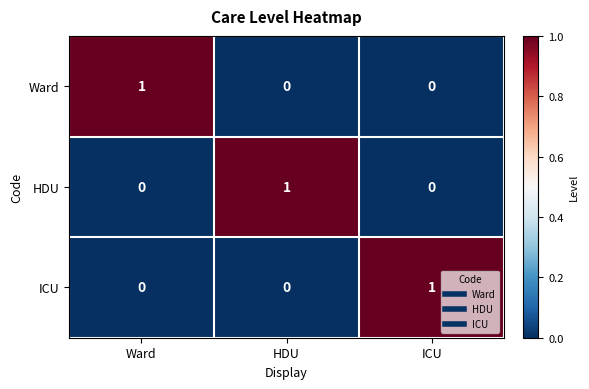

The Ward series shows 1 at Ward. True or false?

True